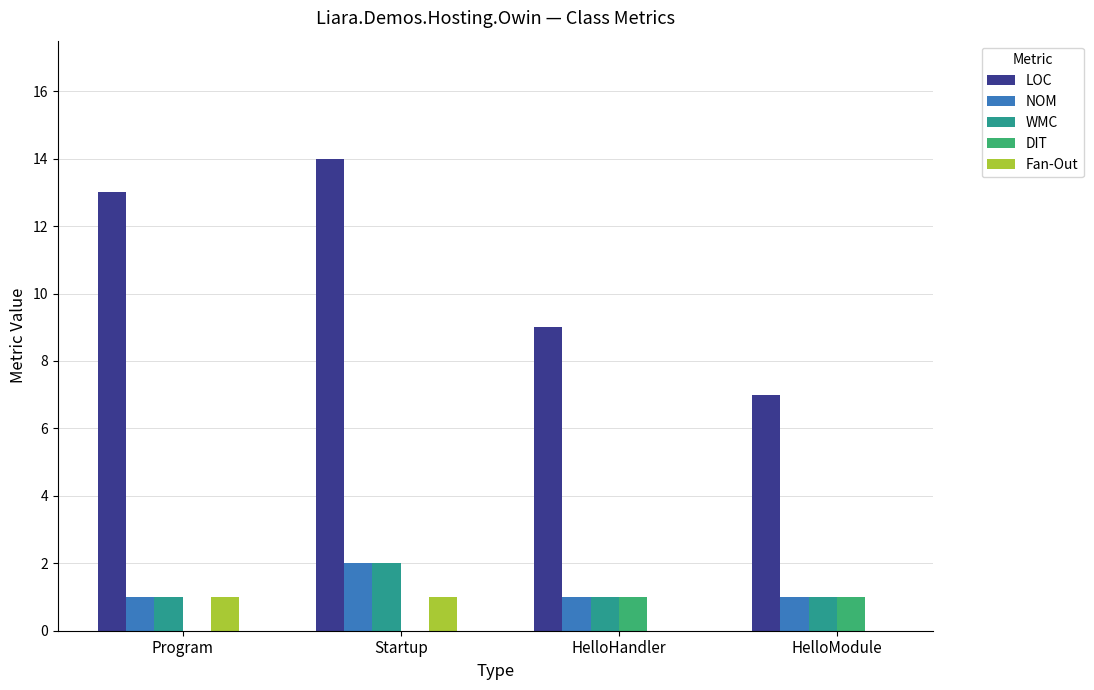

Which series has the largest total across all categories?

LOC